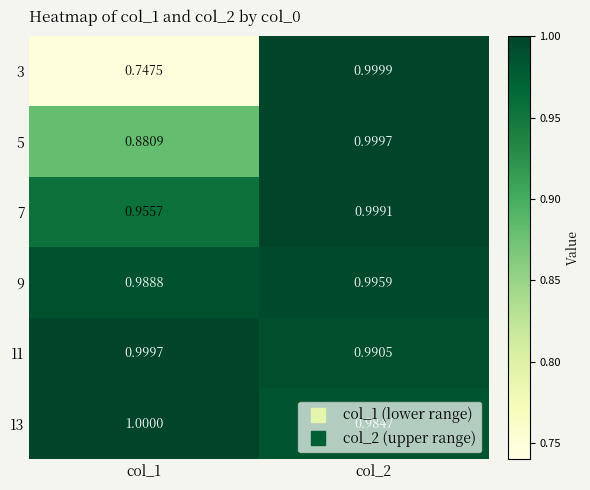

Which series has the largest range (max minus min)?

3